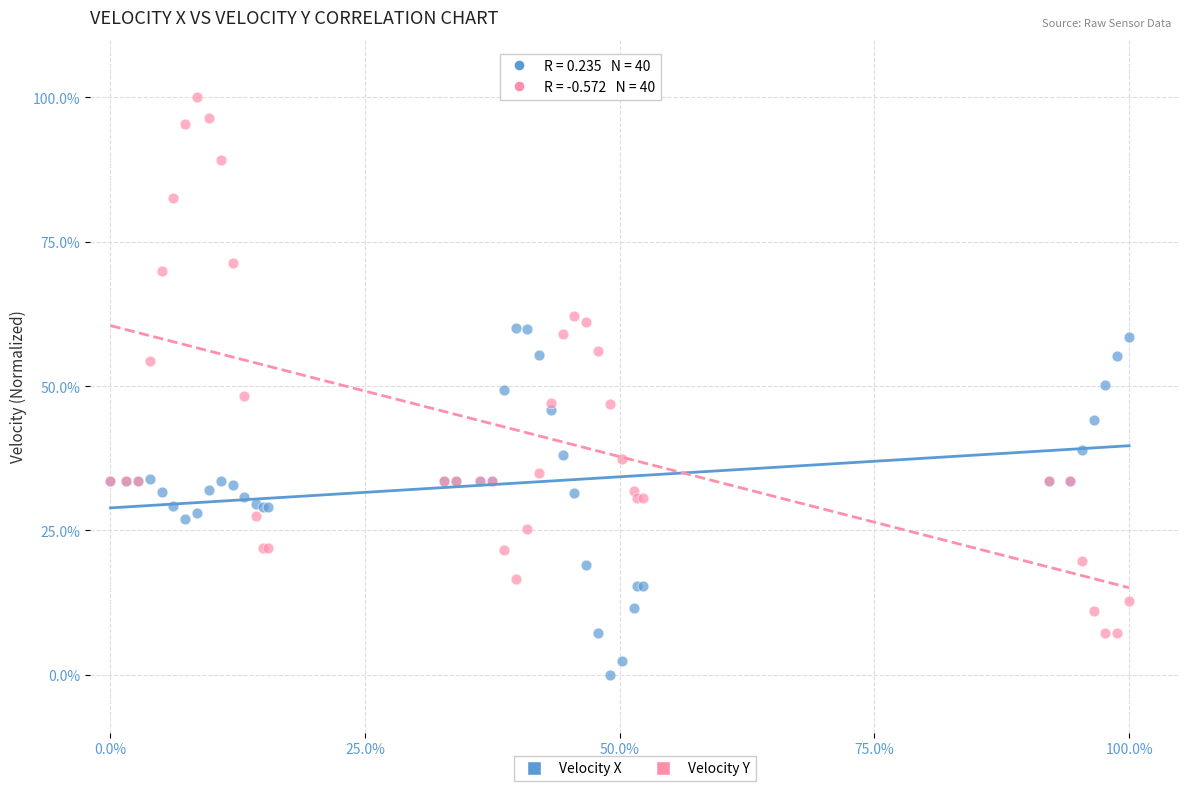

What is the X range (max minus min) for the scatter plot?

100.0